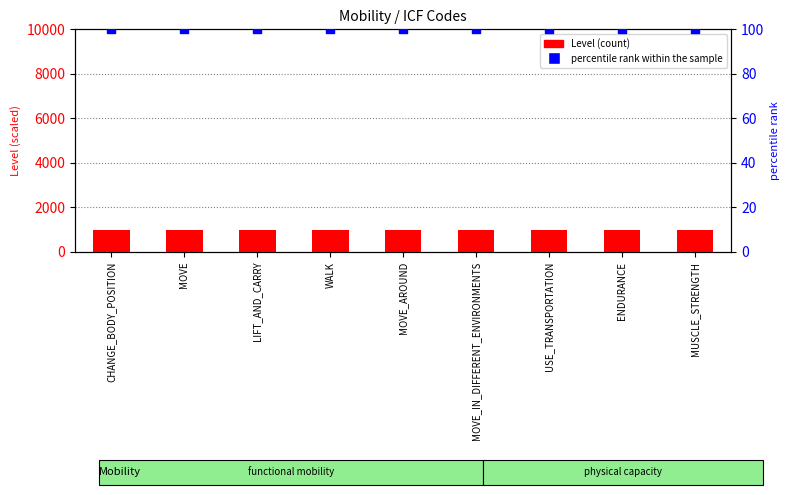

At which category is the sum across all series the highest?

CHANGE_BODY_POSITION